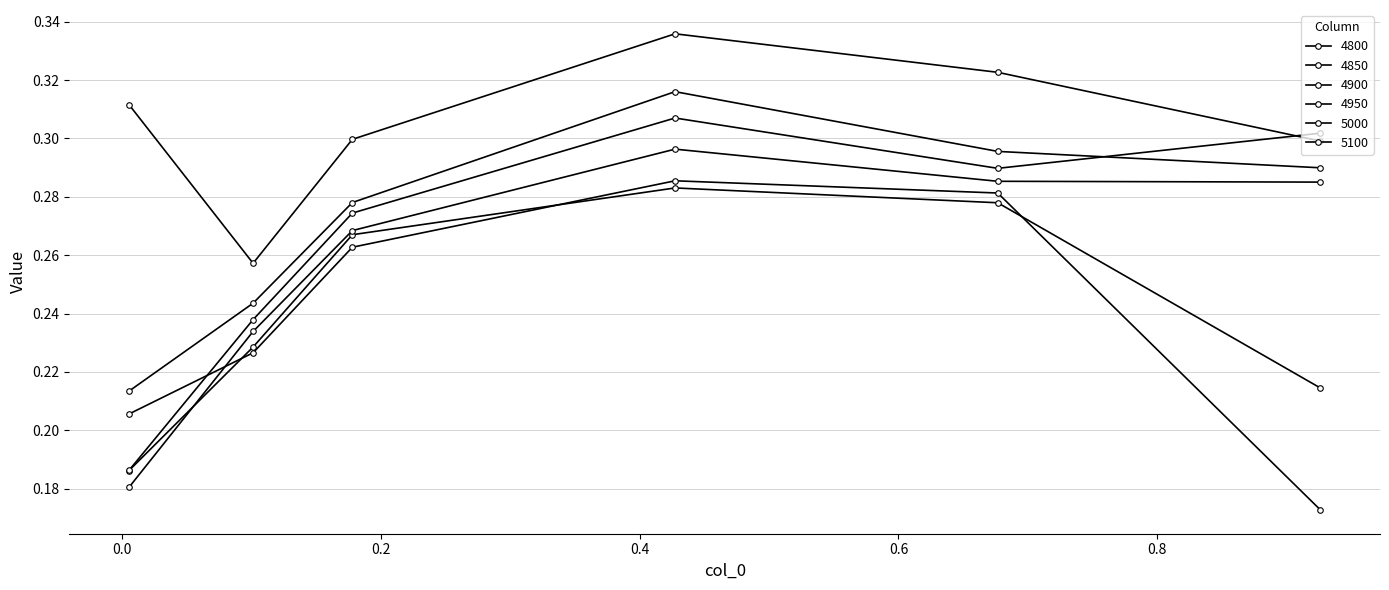

How many distinct data groups are displayed?

6